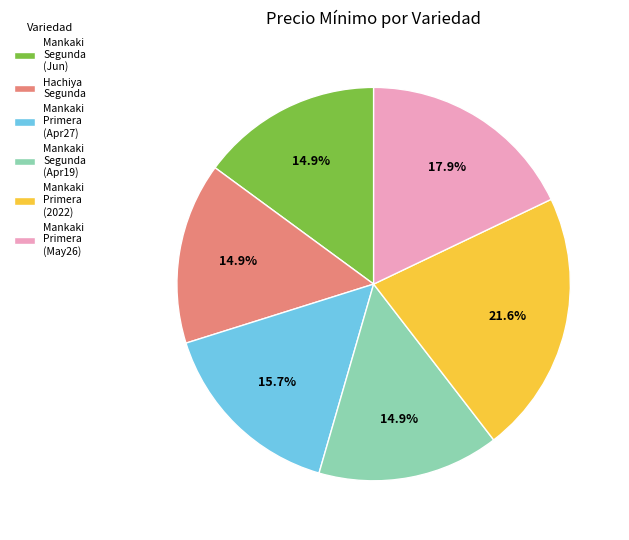

Which category has the biggest portion of the pie?

Mankaki Primera (2022)